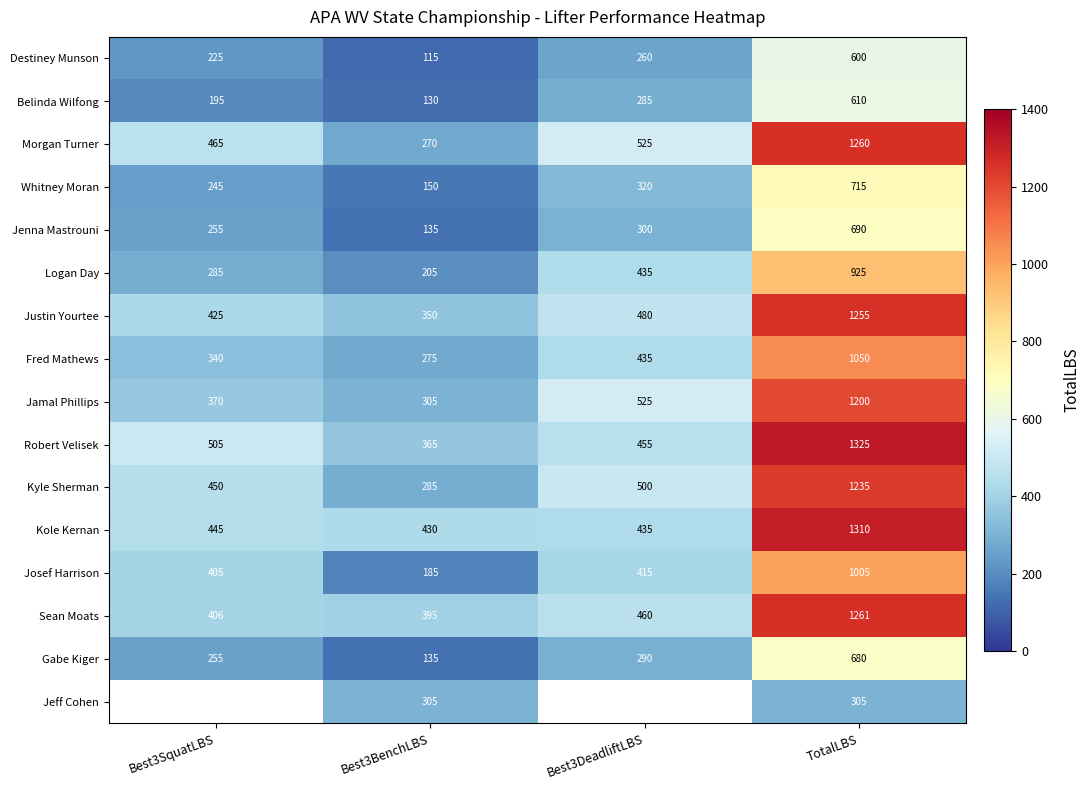

What is the sum of all Gabe Kiger values?

1360